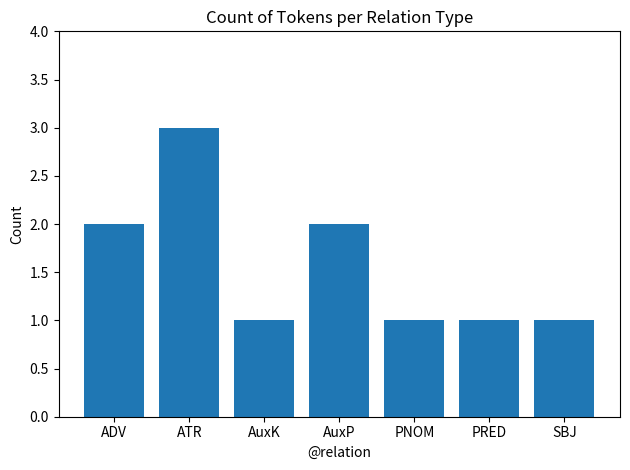

Approximately how many times larger is the value at PRED compared to AuxK?

1.0